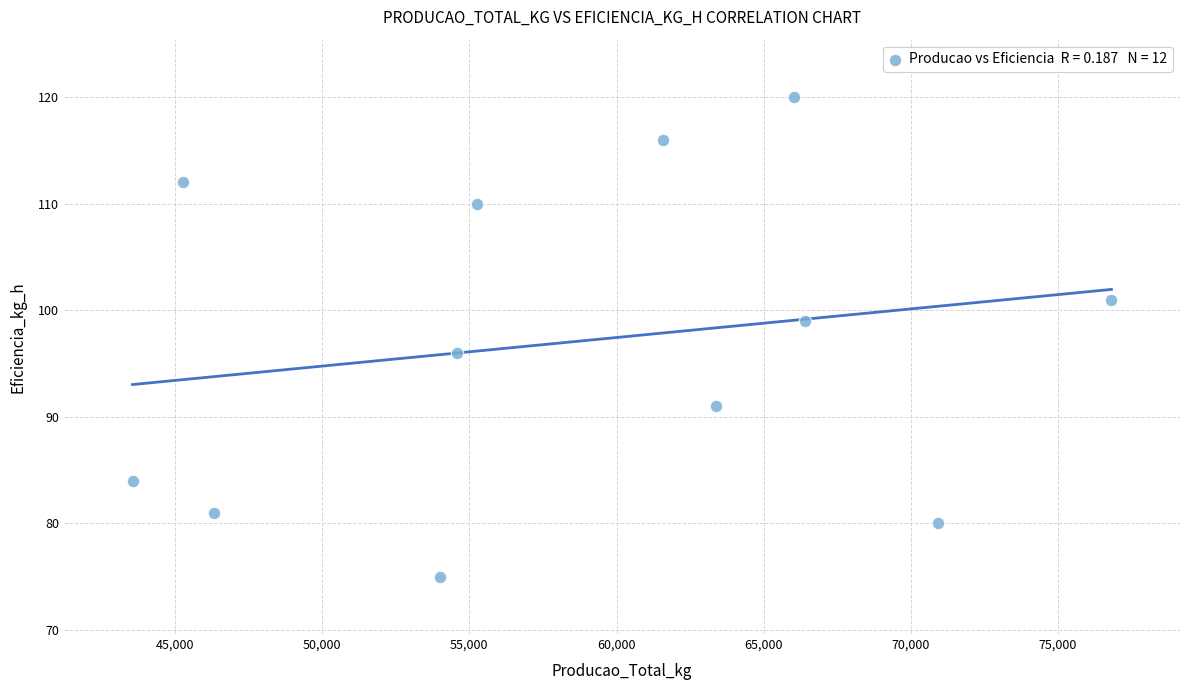

What Y value in the scatter plot is closest to 97?

96